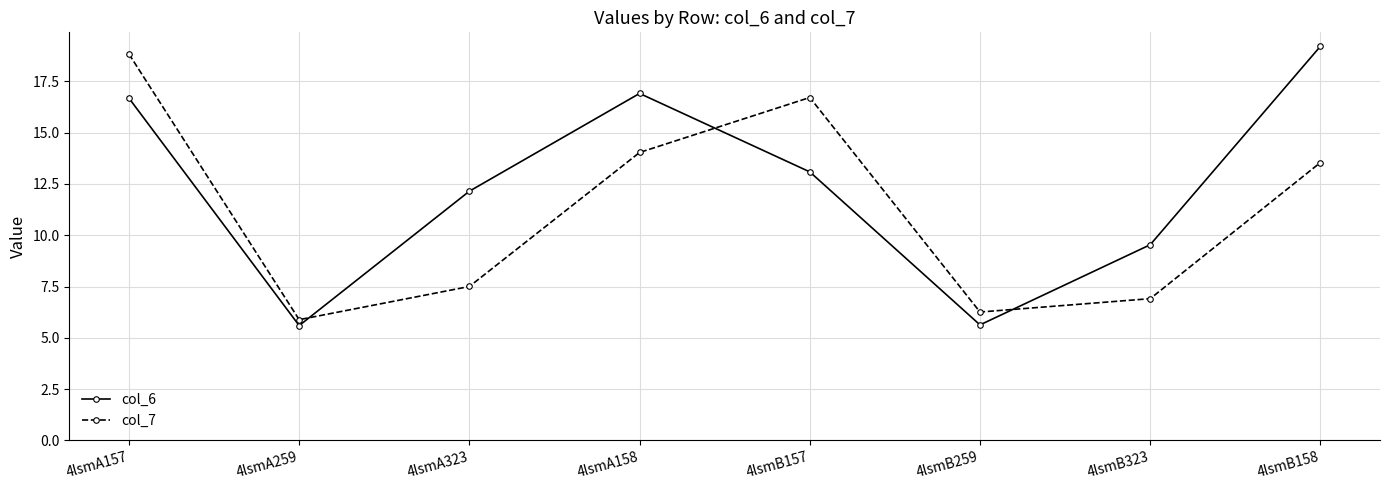

Does the chart have visible grid lines?

Yes